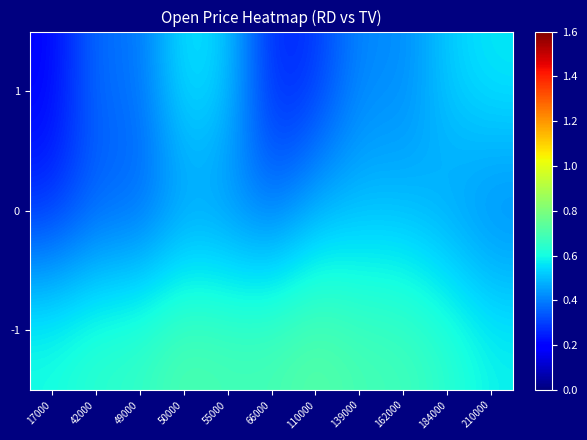

At which category is the sum across all series the highest?

50000